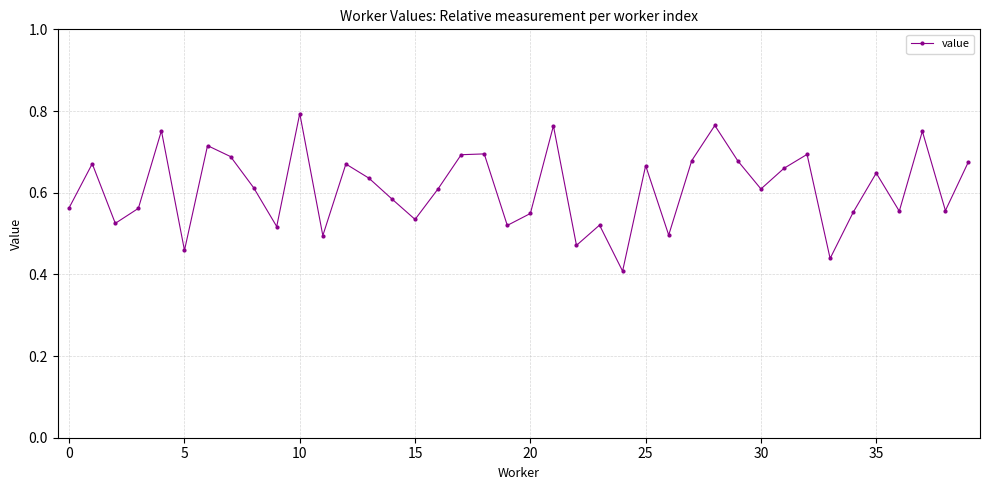

True or false: there are more than 2 points higher than both neighbors.

True